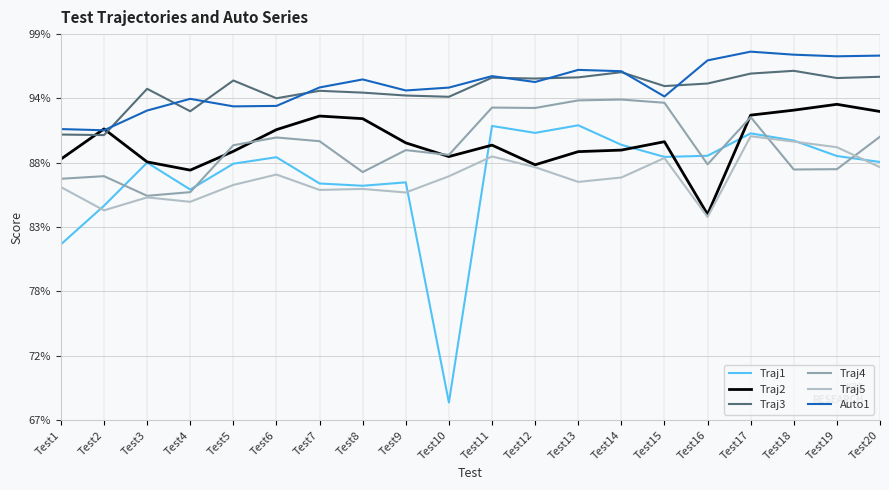

Is it true that Traj5 equals 0.3 at Test12?

False